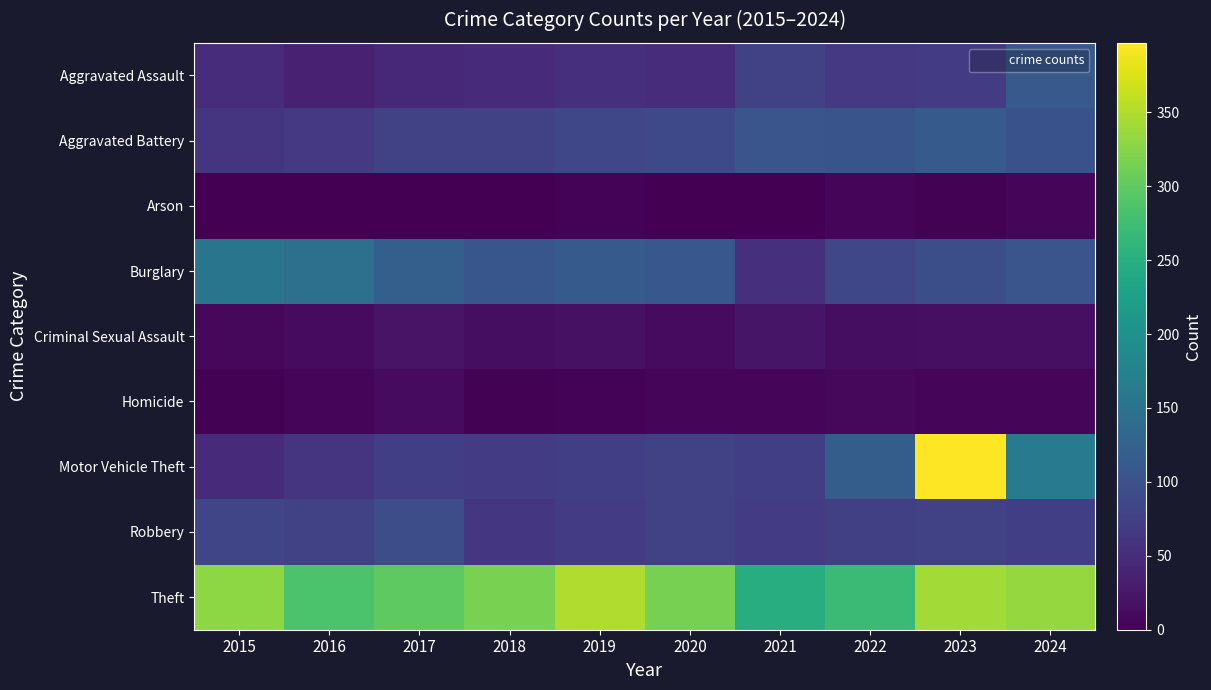

Reading left to right, transcribe all the data shown in this chart.

Aggravated Assault: 2015=51	2016=36	2017=46	2018=49	2019=54	2020=50	2021=79	2022=66	2023=71	2024=111
Aggravated Battery: 2015=62	2016=66	2017=77	2018=78	2019=84	2020=88	2021=105	2022=103	2023=112	2024=100
Arson: 2015=1	2016=1	2017=1	2018=1	2019=4	2020=0	2021=1	2022=5	2023=3	2024=5
Burglary: 2015=155	2016=147	2017=120	2018=107	2019=112	2020=108	2021=54	2022=84	2023=95	2024=104
Criminal Sexual Assault: 2015=9	2016=12	2017=21	2018=14	2019=18	2020=11	2021=22	2022=15	2023=16	2024=17
Homicide: 2015=2	2016=5	2017=11	2018=2	2019=4	2020=7	2021=6	2022=9	2023=7	2024=5
Motor Vehicle Theft: 2015=49	2016=59	2017=74	2018=71	2019=74	2020=78	2021=74	2022=117	2023=397	2024=164
Robbery: 2015=83	2016=77	2017=94	2018=63	2019=69	2020=76	2021=69	2022=75	2023=76	2024=73
Theft: 2015=330	2016=284	2017=298	2018=317	2019=350	2020=315	2021=247	2022=270	2023=342	2024=334